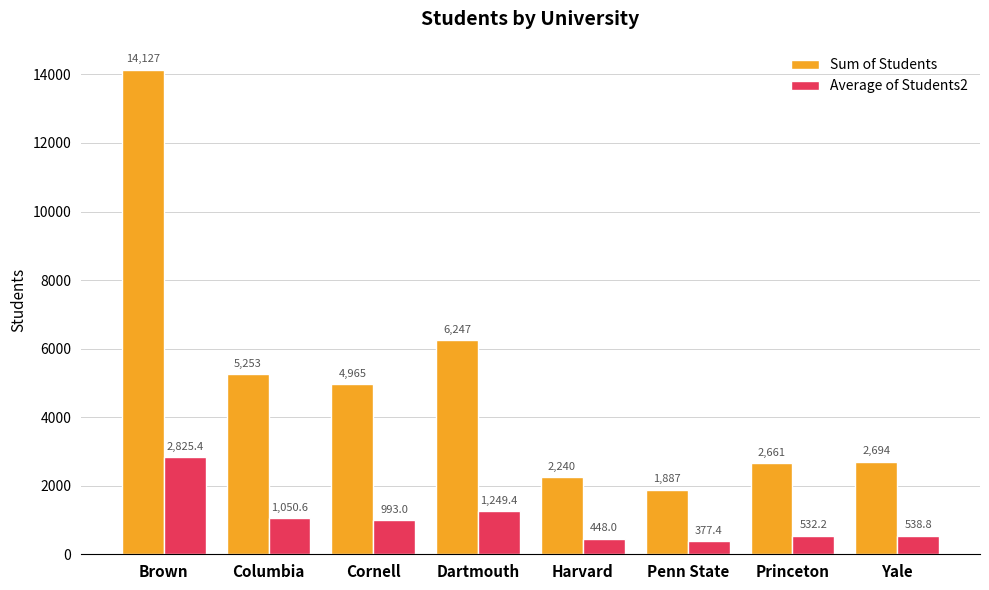

At which category is the sum across all series the highest?

Brown